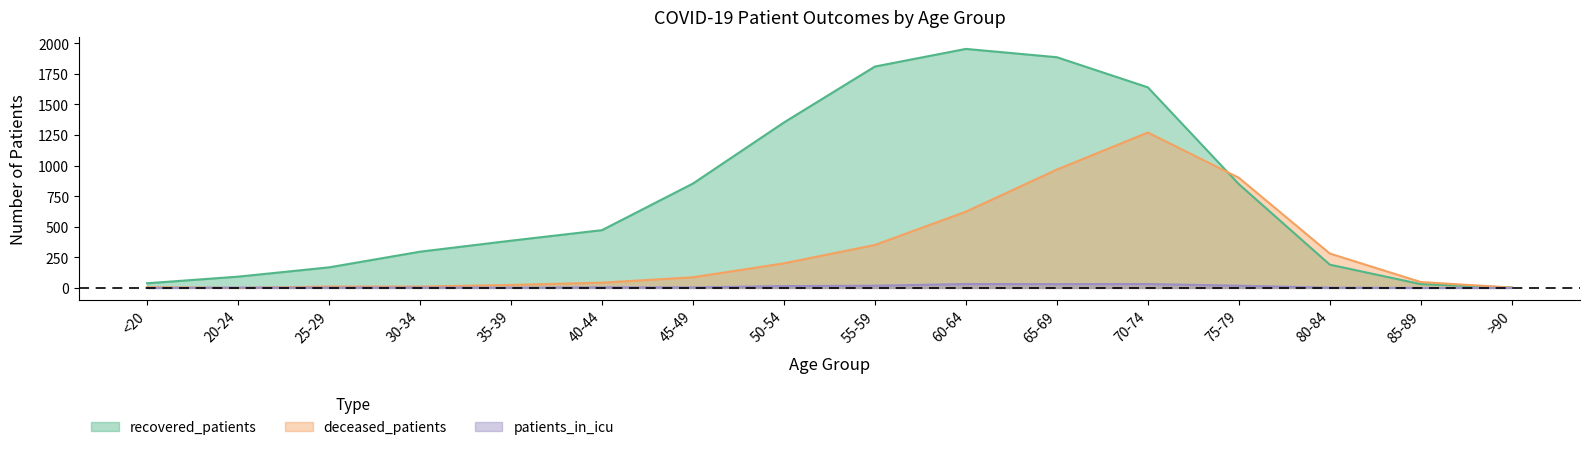

What is the value of the recovered_patients point at the 8th from the left?

1352